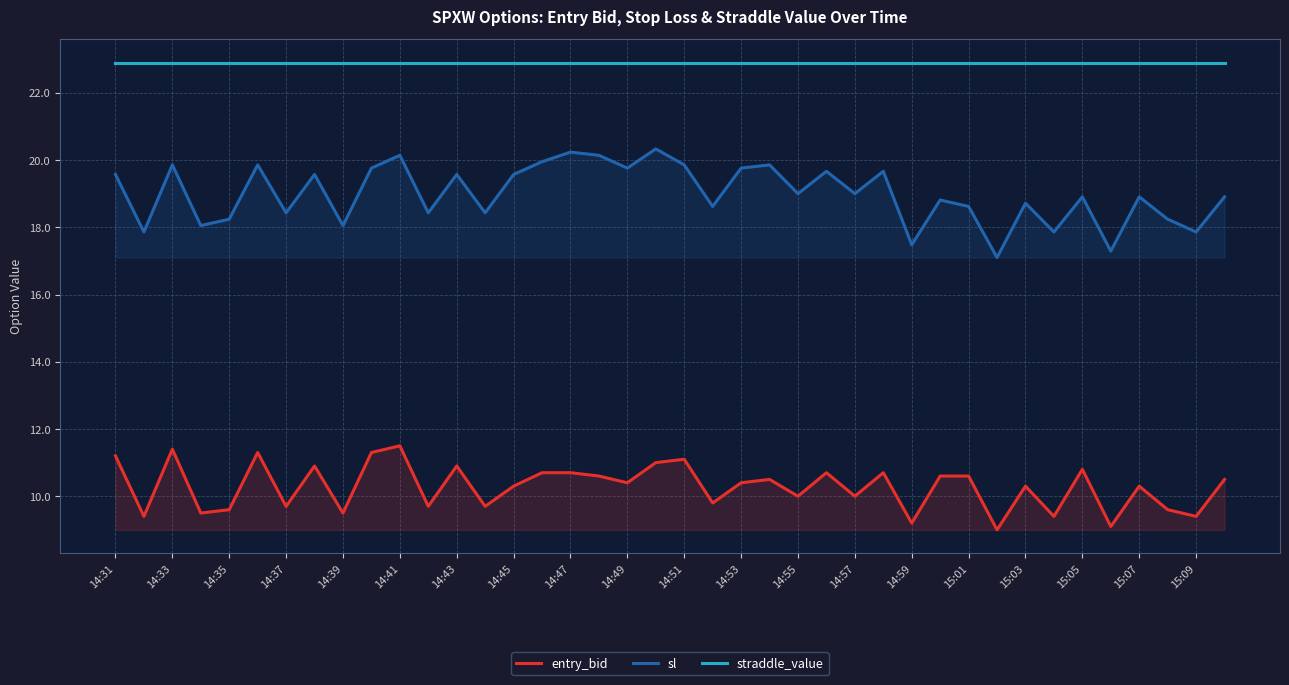

What is the sum of the straddle_value values at 14:47 and 14:49?

45.8